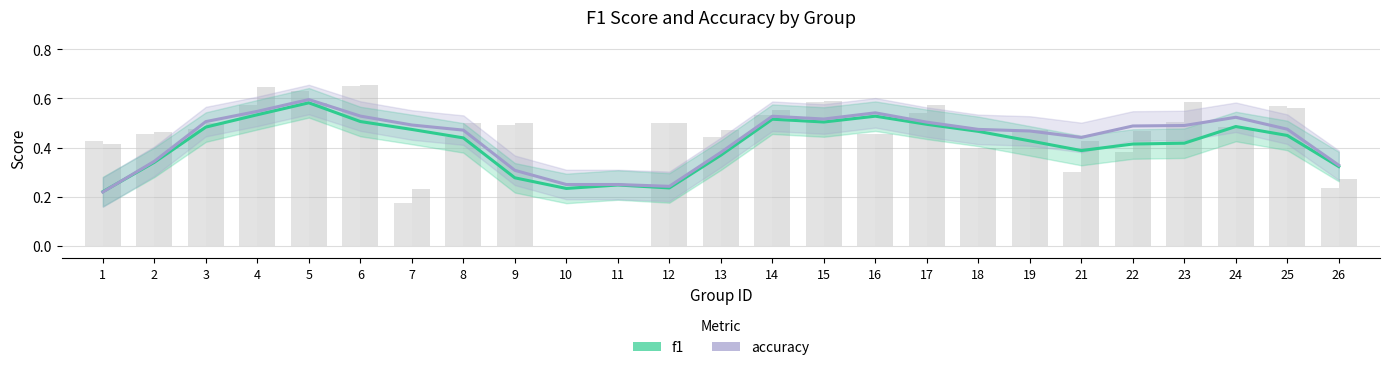

Reading left to right, extract all data points from this chart.

f1: 1=0.2	2=0.3	3=0.5	4=0.5	5=0.6	6=0.5	7=0.5	8=0.4	9=0.3	10=0.2	11=0.2	12=0.2	13=0.4	14=0.5	15=0.5	16=0.5	17=0.5	18=0.5	19=0.4	21=0.4	22=0.4	23=0.4	24=0.5	25=0.4	26=0.3
accuracy: 1=0.2	2=0.3	3=0.5	4=0.5	5=0.6	6=0.5	7=0.5	8=0.5	9=0.3	10=0.2	11=0.2	12=0.2	13=0.4	14=0.5	15=0.5	16=0.5	17=0.5	18=0.5	19=0.5	21=0.4	22=0.5	23=0.5	24=0.5	25=0.5	26=0.3